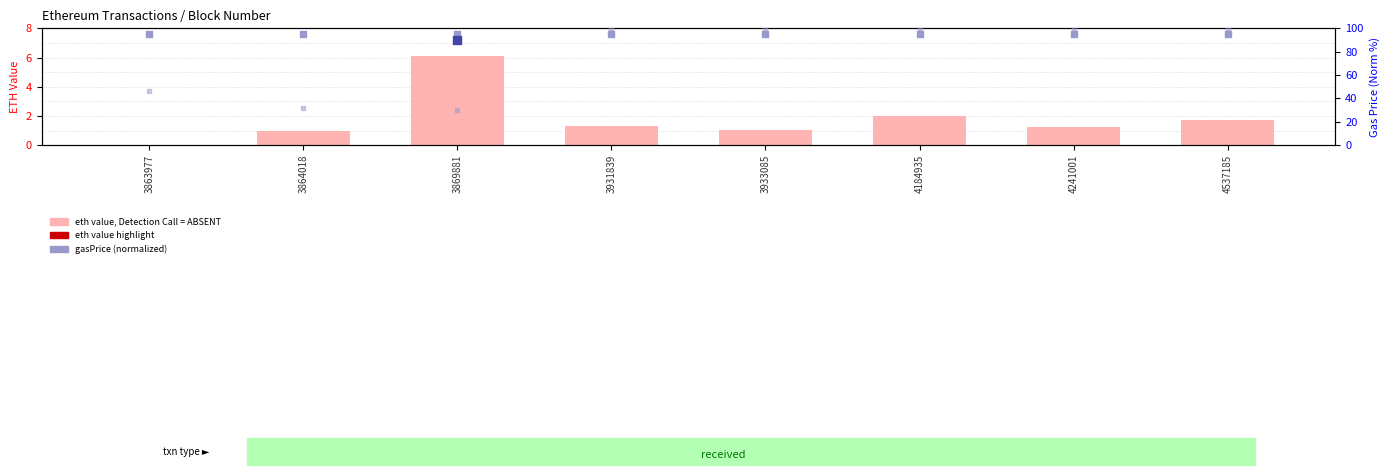

At how many categories does at least one series exceed 46?

8